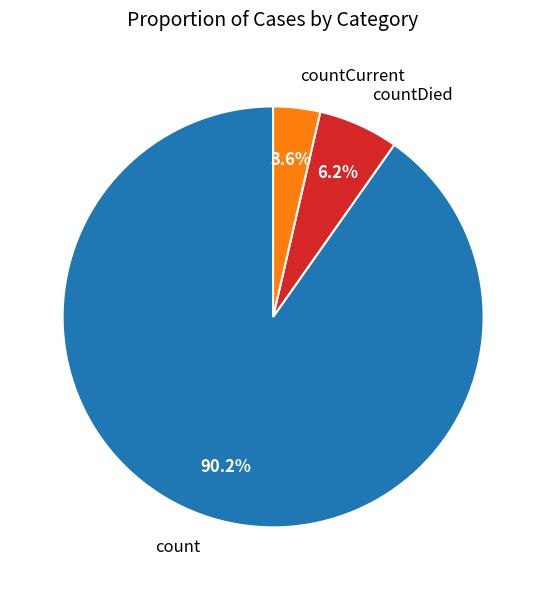

Does countDied represent more than half of the total?

No